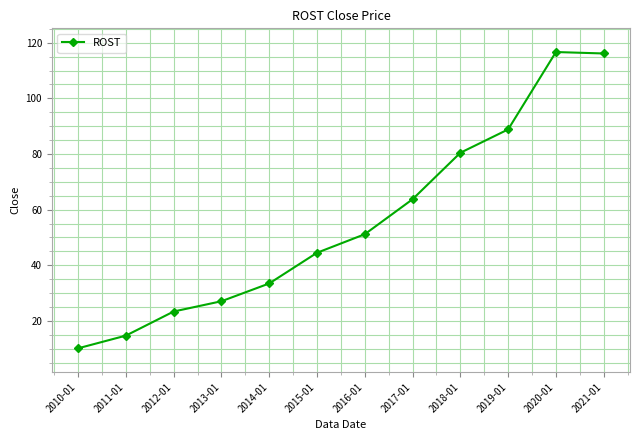

What is the greatest value displayed?

116.7